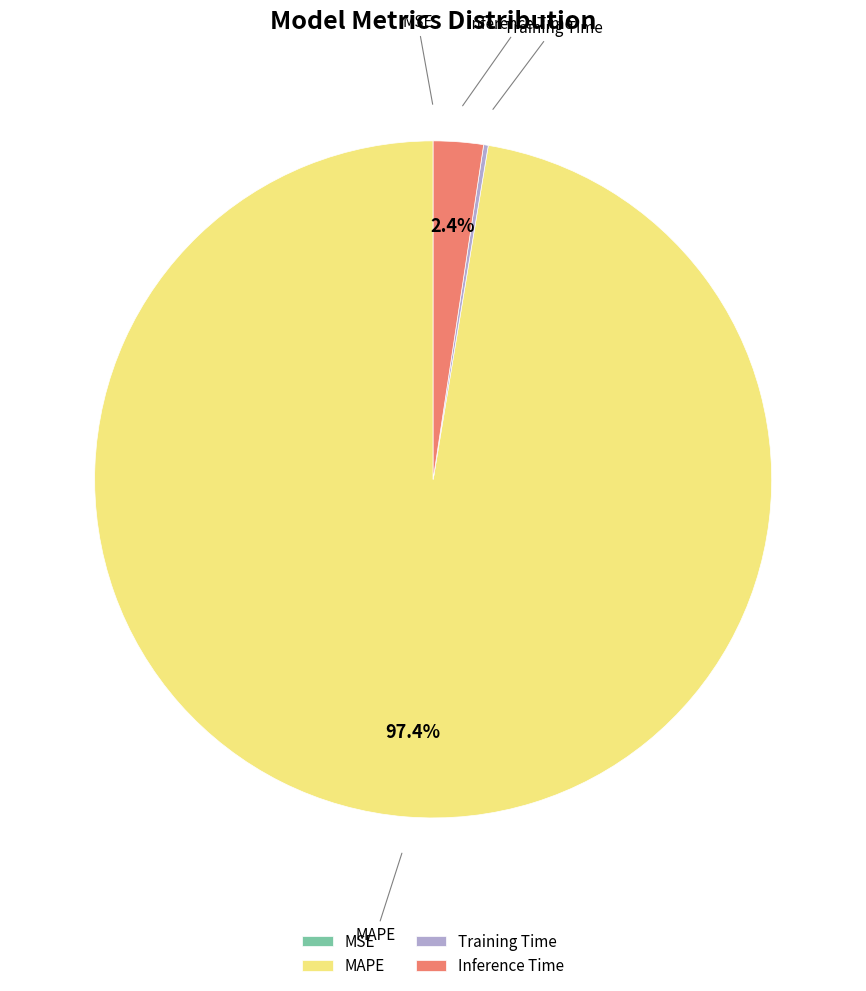

True or false: Inference Time accounts for 2% of the total.

True